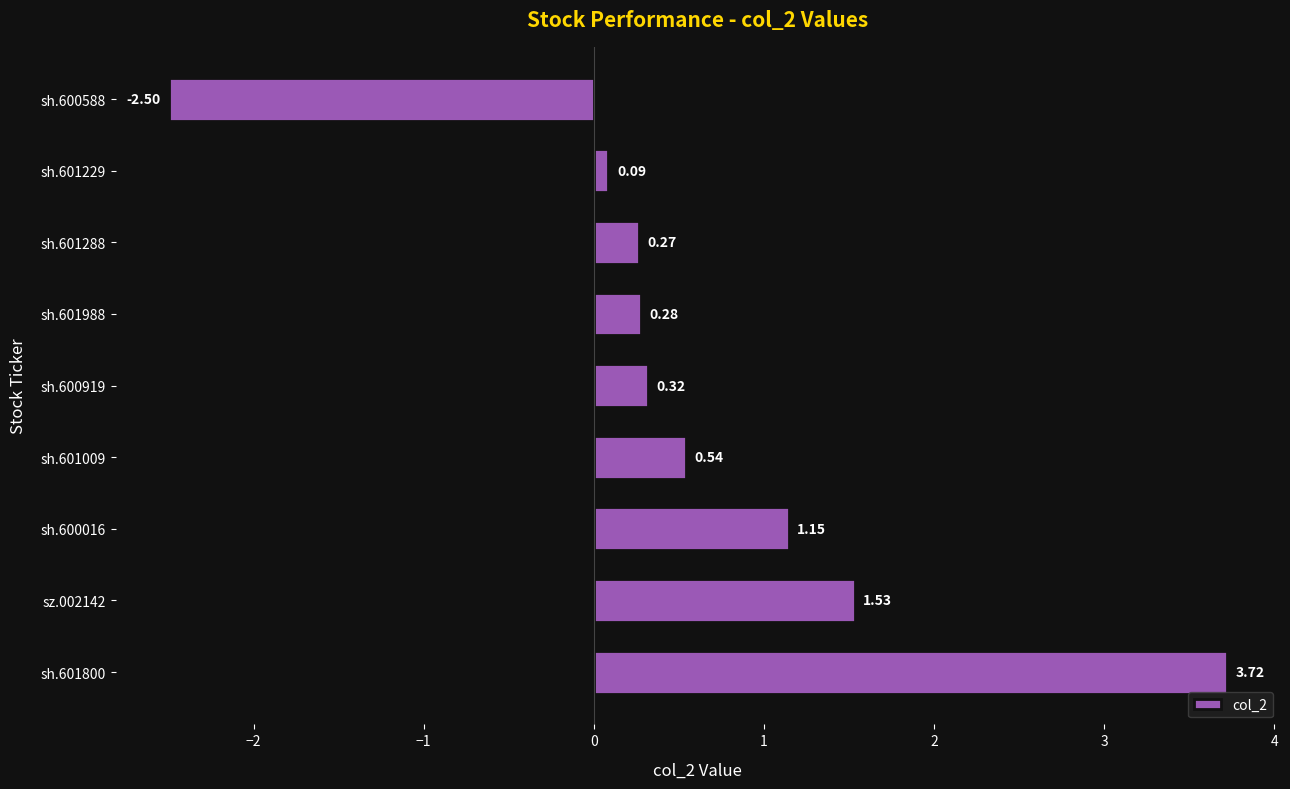

Are the bars horizontal?

Yes